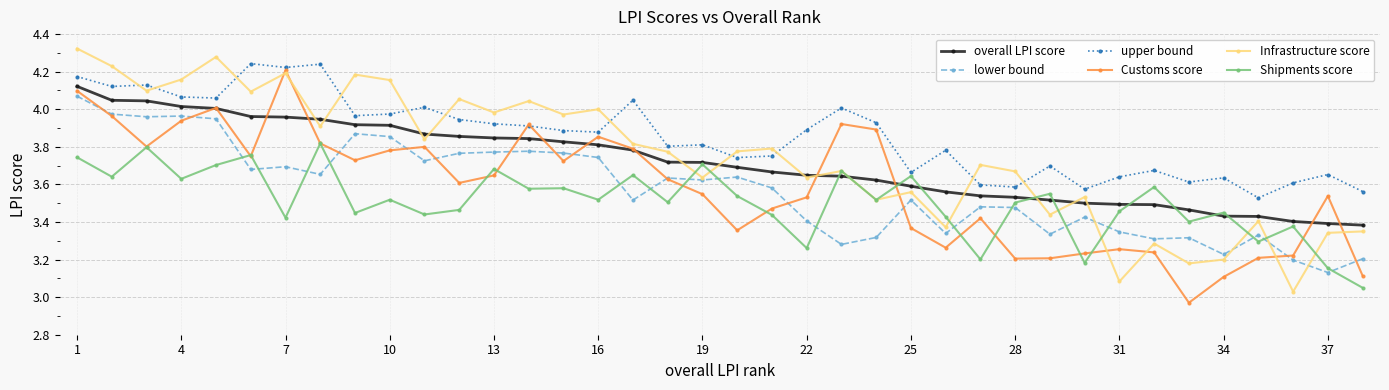

True or false: Infrastructure score and overall LPI score intersect in this chart.

True